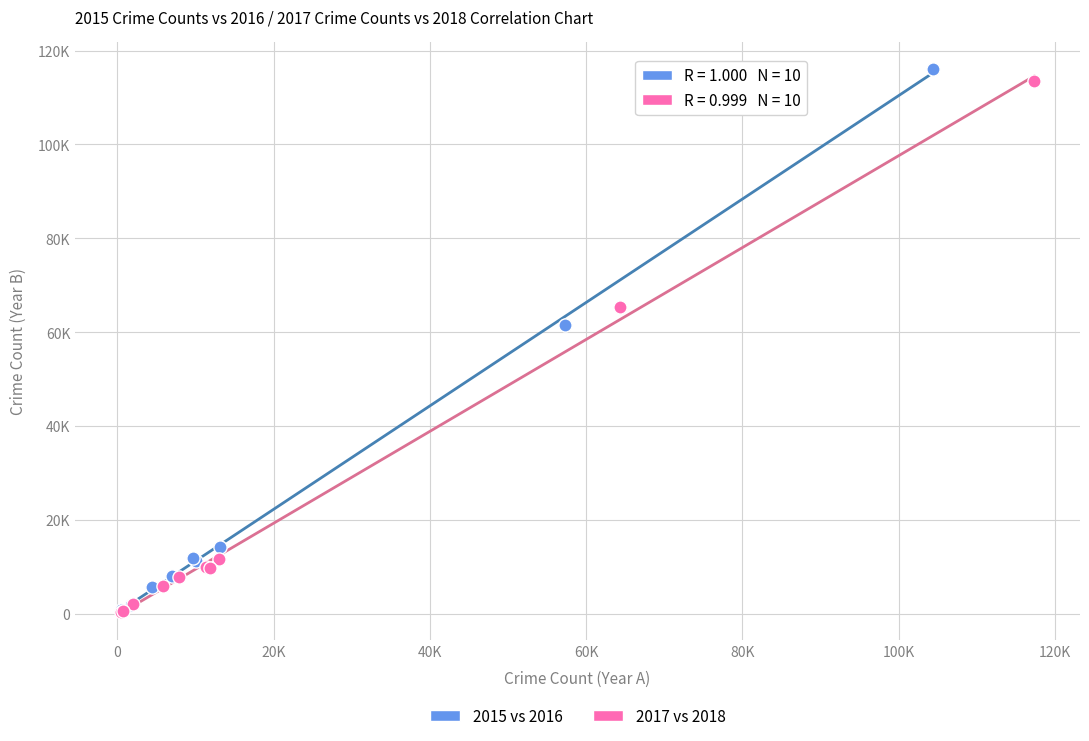

What are all the series names shown in the legend?

2015 vs 2016, 2017 vs 2018